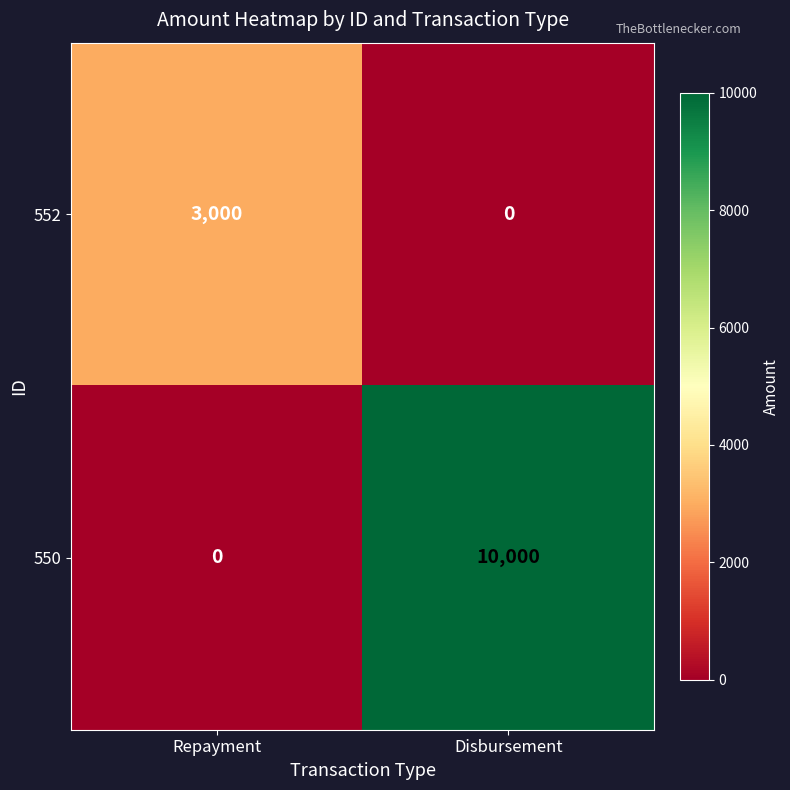

Is it true that 550 equals 0 at Repayment?

True